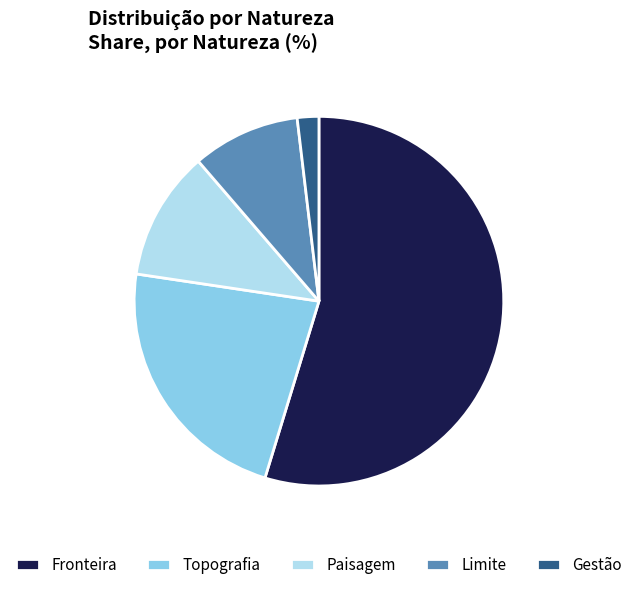

Is the sum of Gestão and Paisagem greater than half?

No